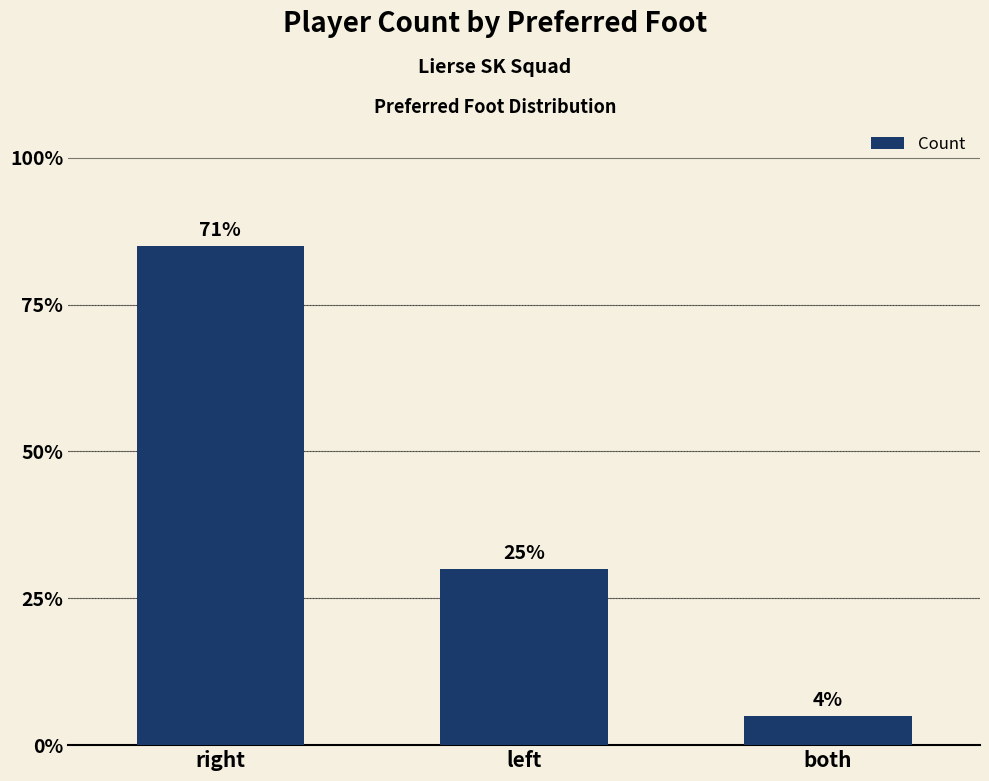

Rank the categories by value from highest to lowest.

right, left, both